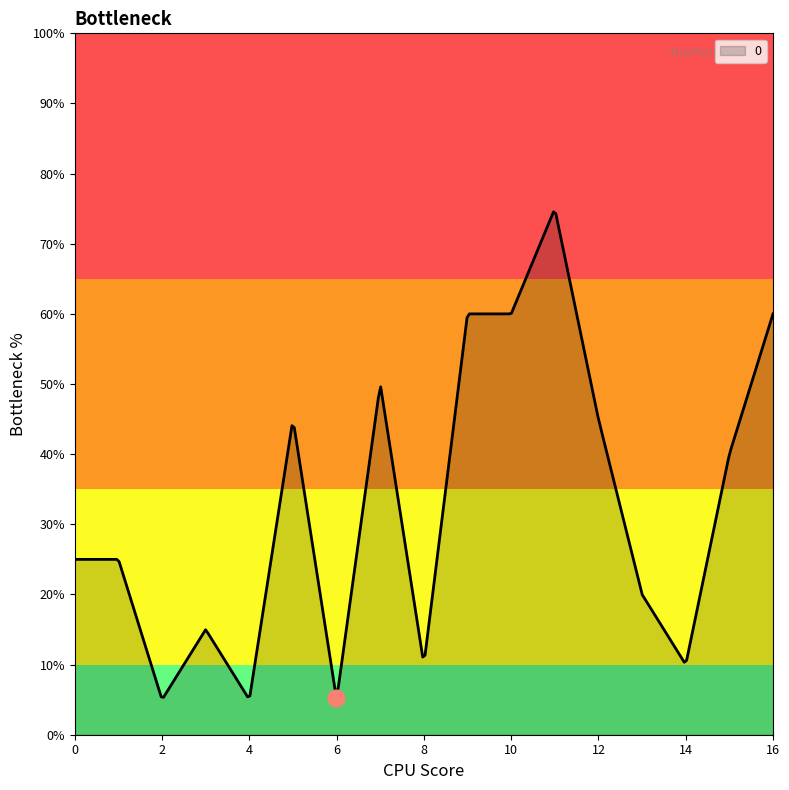

Does the chart have visible grid lines?

No